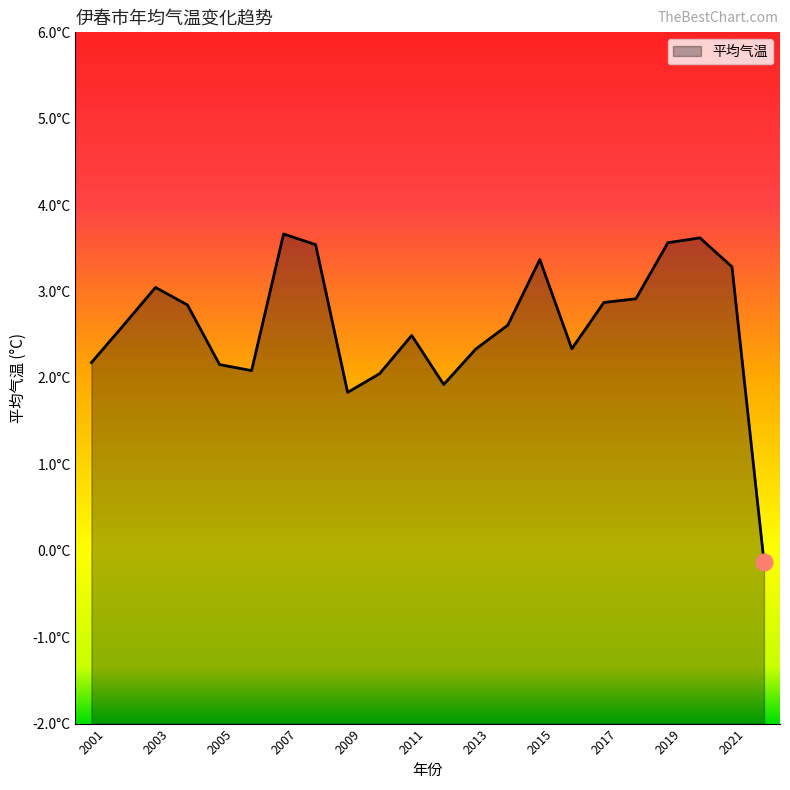

How many lines are shown in the chart?

1